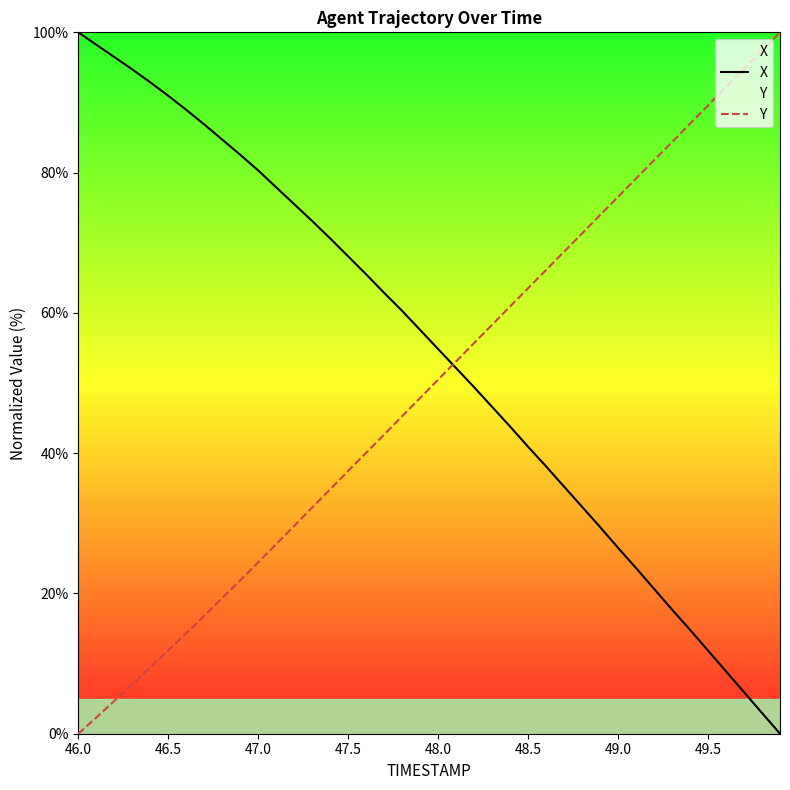

At which label does Y reach its minimum?

46.0